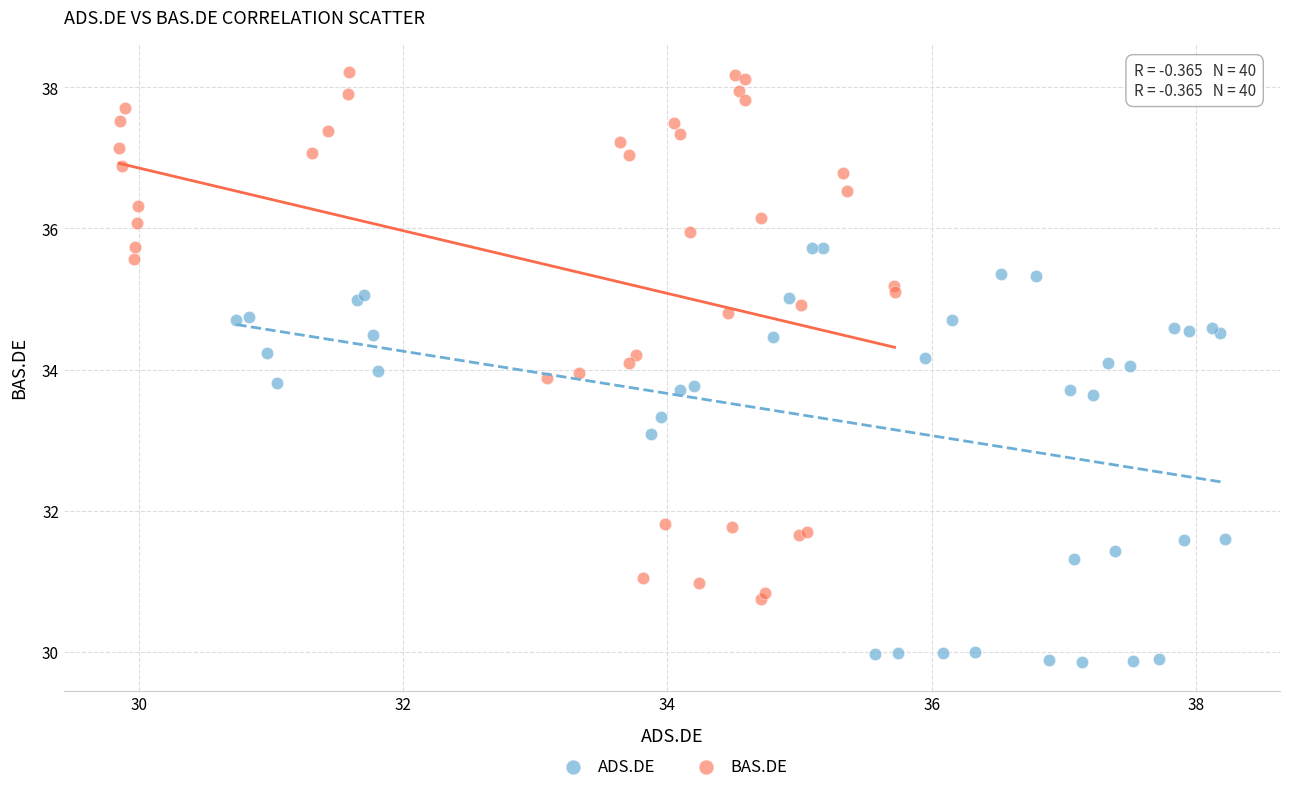

What are all the series names shown in the legend?

ADS.DE, BAS.DE